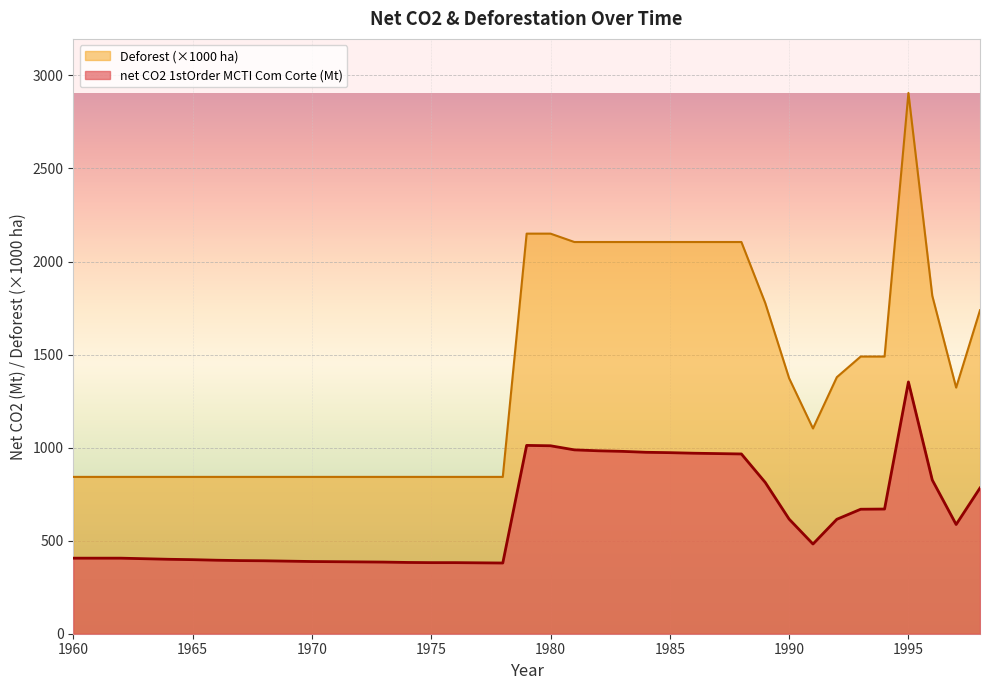

Between 1982 and 1990, which series saw the biggest shift?

Deforest (scaled)